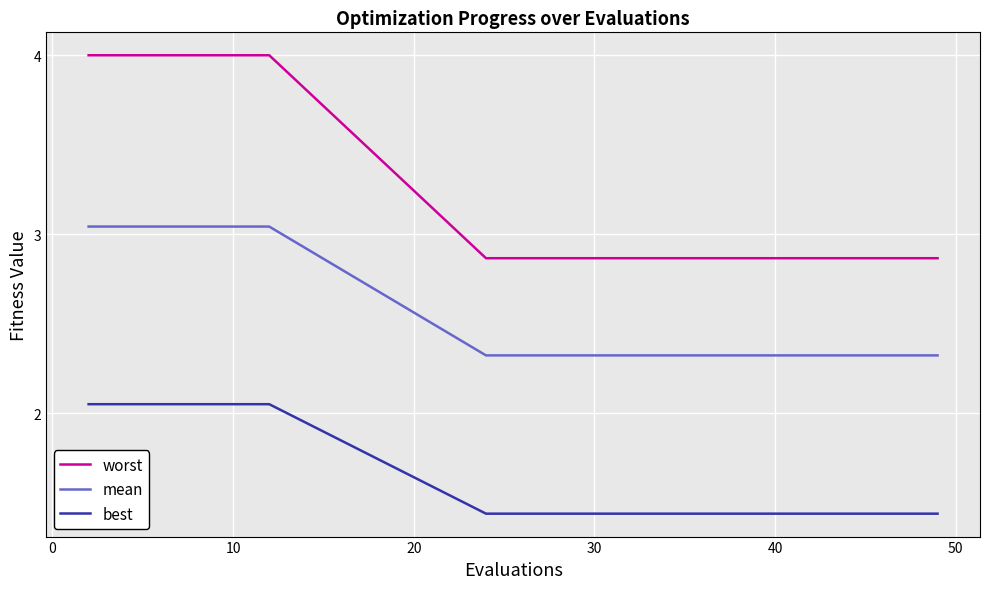

What is the maximum value shown in the chart?

4.0